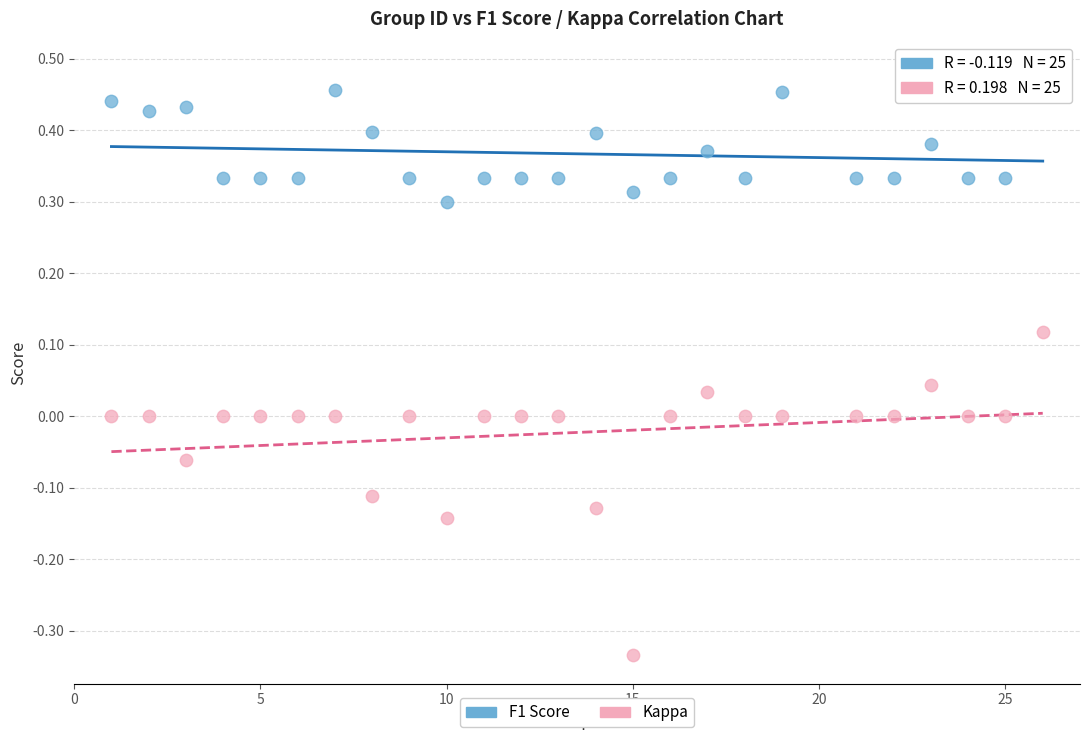

Across all data points, what is the range of X values (max minus min)?

25.0